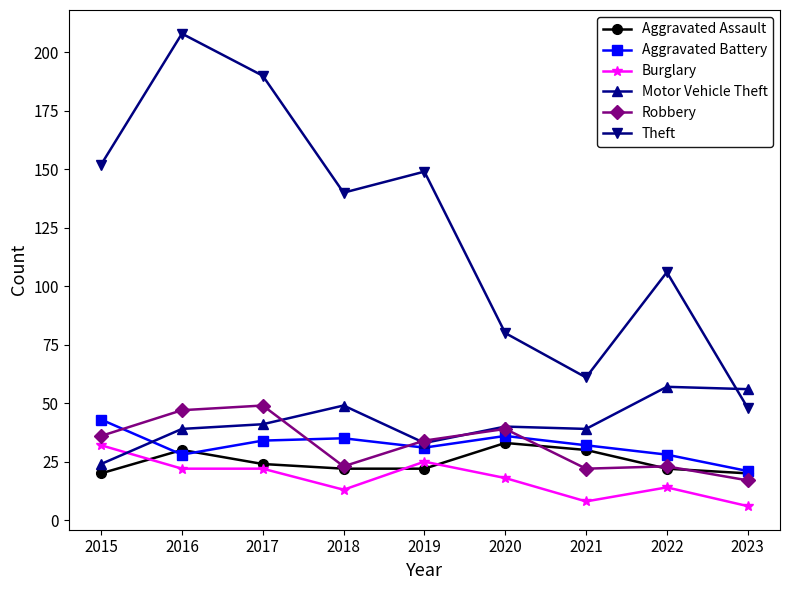

Reading left to right, list all the values displayed in this chart.

Aggravated Assault: 2015=20	2016=30	2017=24	2018=22	2019=22	2020=33	2021=30	2022=22	2023=20
Aggravated Battery: 2015=43	2016=28	2017=34	2018=35	2019=31	2020=36	2021=32	2022=28	2023=21
Burglary: 2015=32	2016=22	2017=22	2018=13	2019=25	2020=18	2021=8	2022=14	2023=6
Motor Vehicle Theft: 2015=24	2016=39	2017=41	2018=49	2019=33	2020=40	2021=39	2022=57	2023=56
Robbery: 2015=36	2016=47	2017=49	2018=23	2019=34	2020=39	2021=22	2022=23	2023=17
Theft: 2015=152	2016=208	2017=190	2018=140	2019=149	2020=80	2021=61	2022=106	2023=48